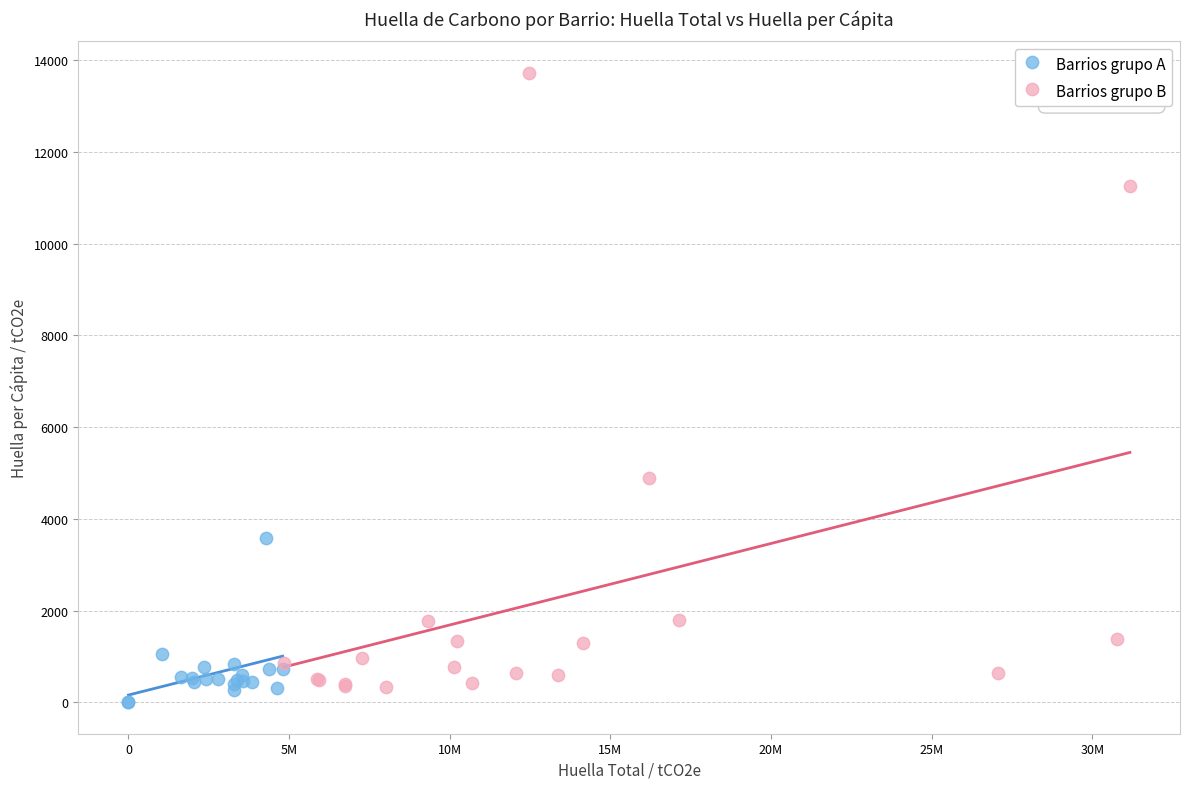

Which series has the widest spread of Y values?

Barrios grupo B